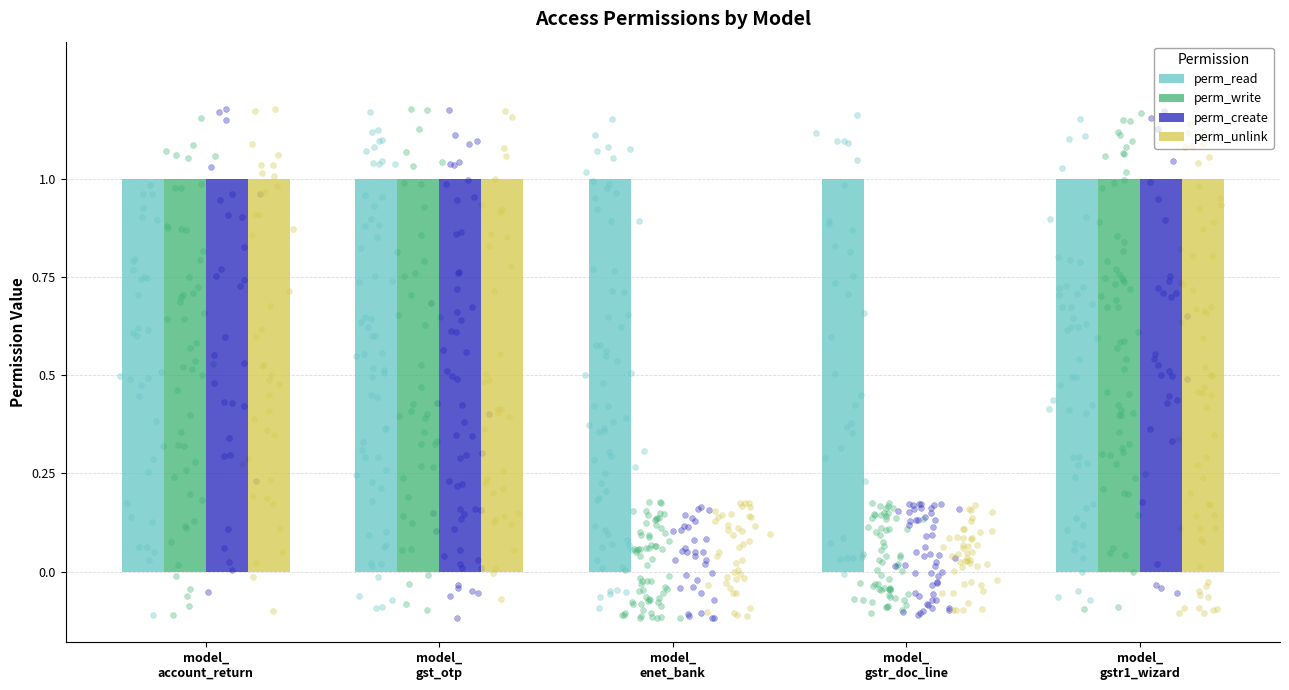

What is the total value across all series at model_
gstr_doc_line?

1